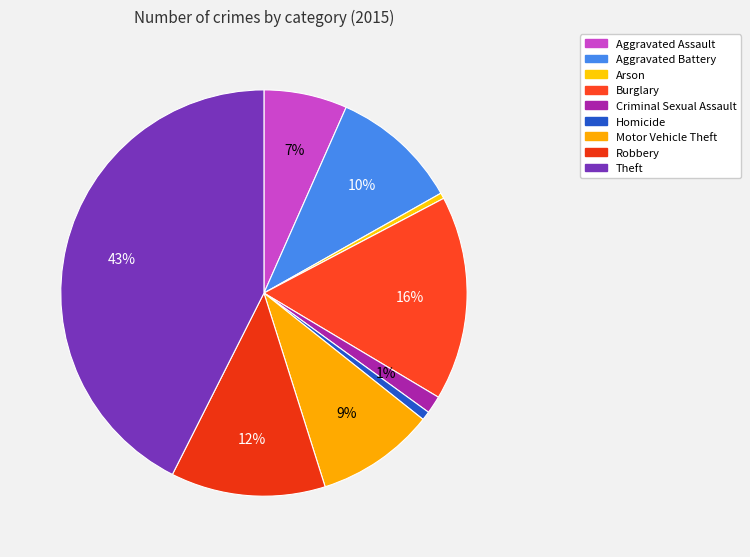

Is Aggravated Battery the majority of the pie?

No